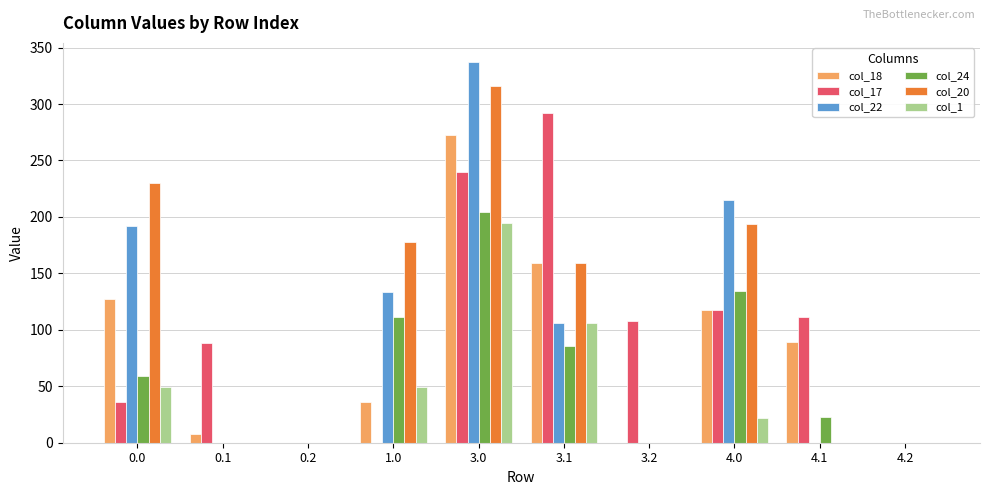

Are the bars horizontal?

No